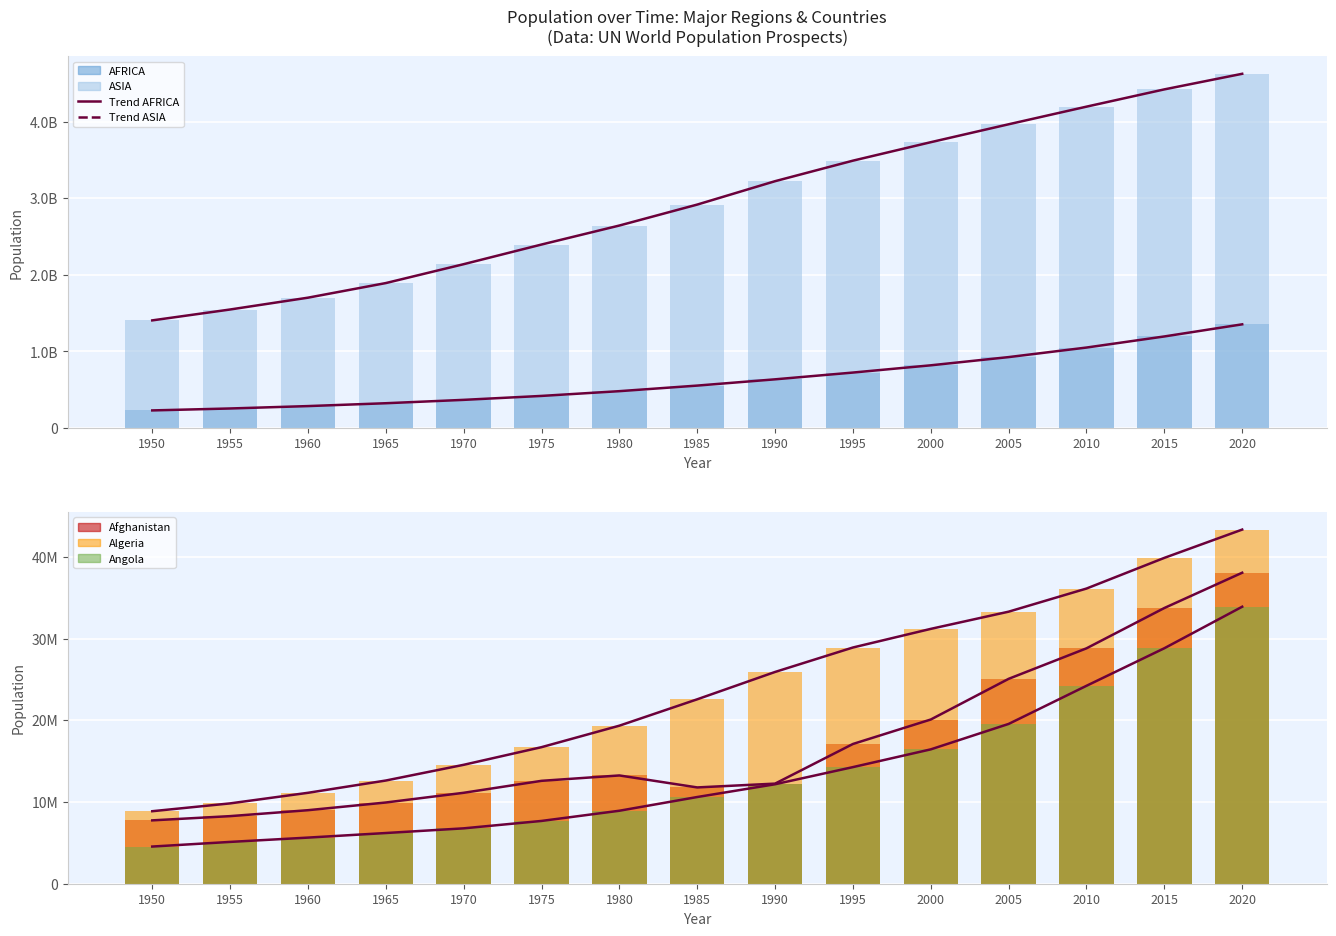

List the series in order of their peak value, highest first.

ASIA, AFRICA, Algeria, Afghanistan, Angola